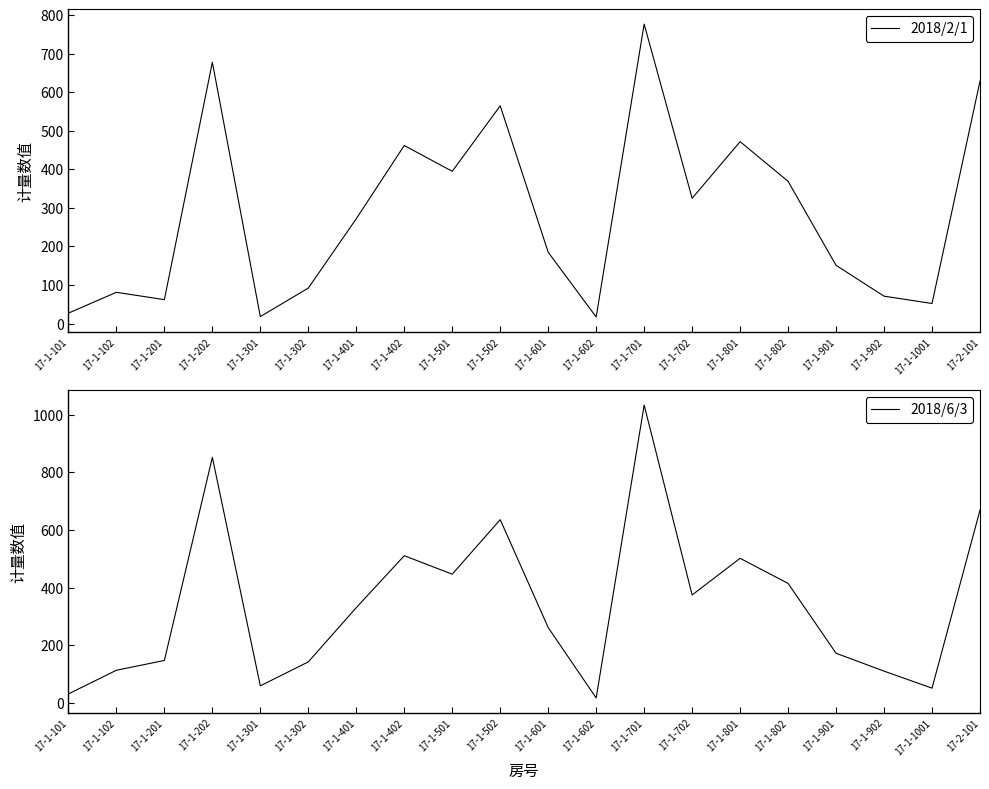

What is the label of the 19th point from the right?

17-1-102